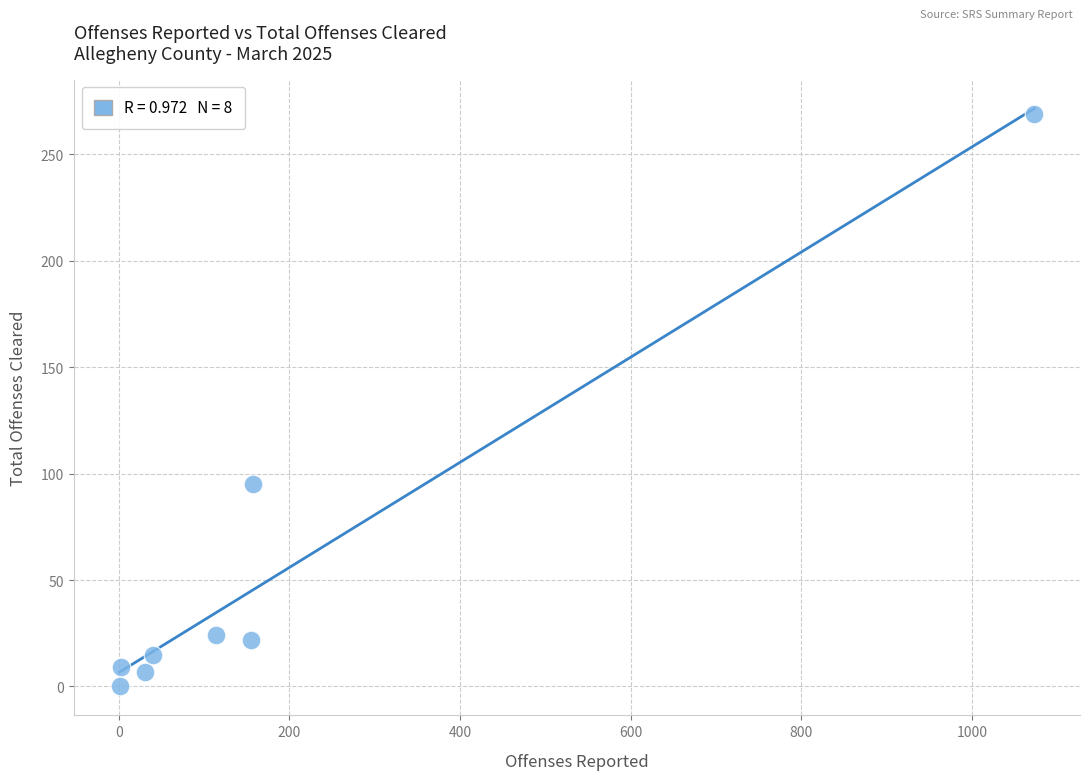

What Y value in the scatter plot is closest to 134?

95